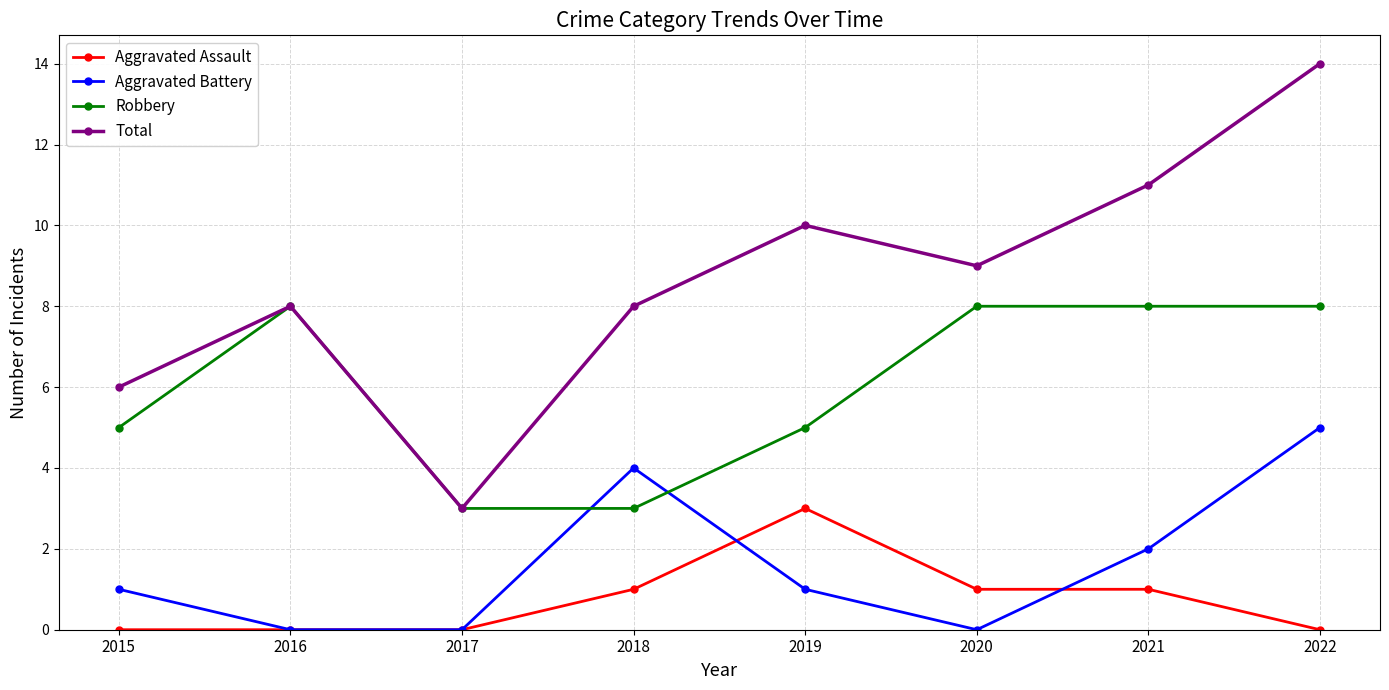

What is the sum of all Robbery values?

48